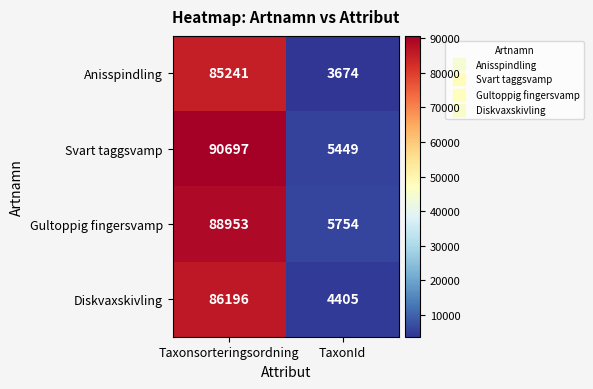

True or false: Gultoppig fingersvamp has a value of 5754 at TaxonId.

True